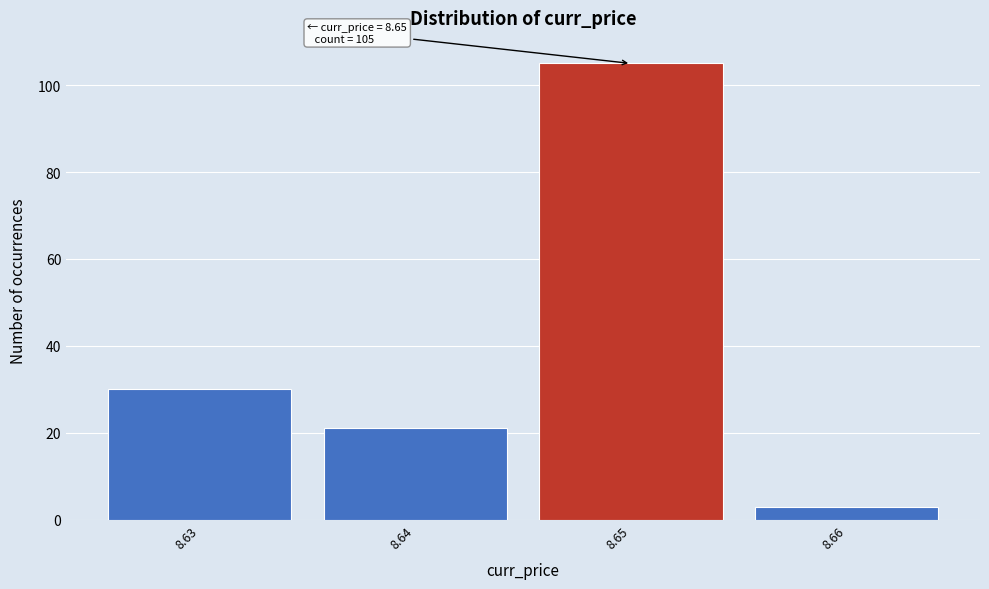

Reading left to right, extract all data points from this chart.

30	21	105	3